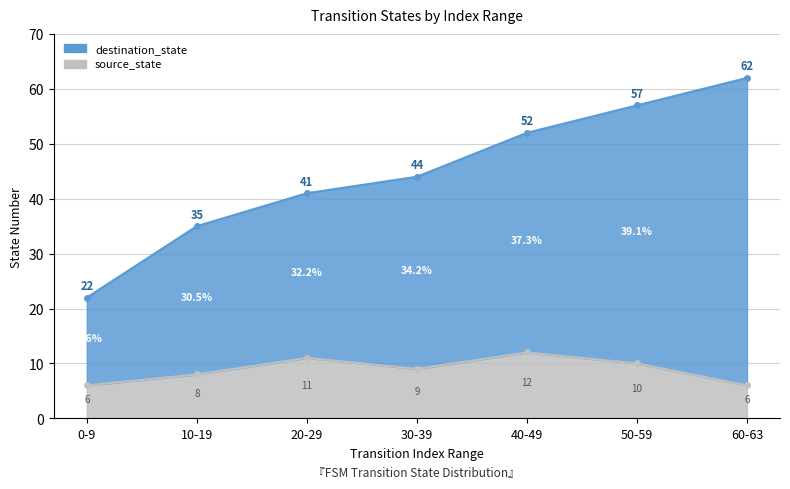

What are all the series names shown in the legend?

source_state, destination_state